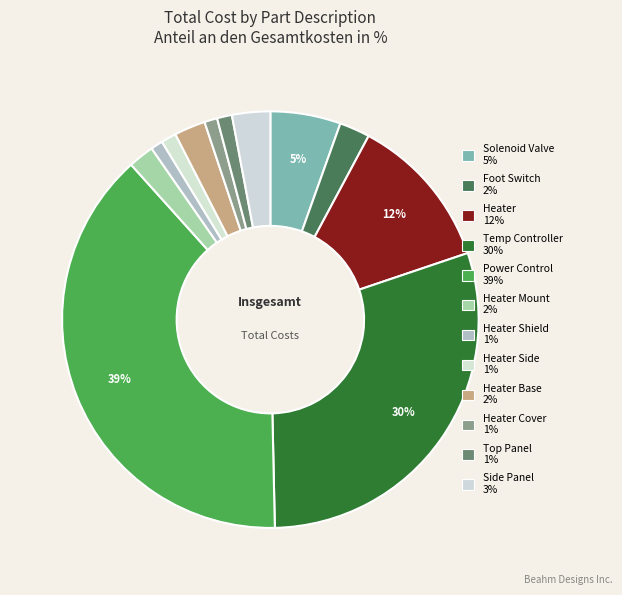

Which slice is the largest?

POWER CONTROL